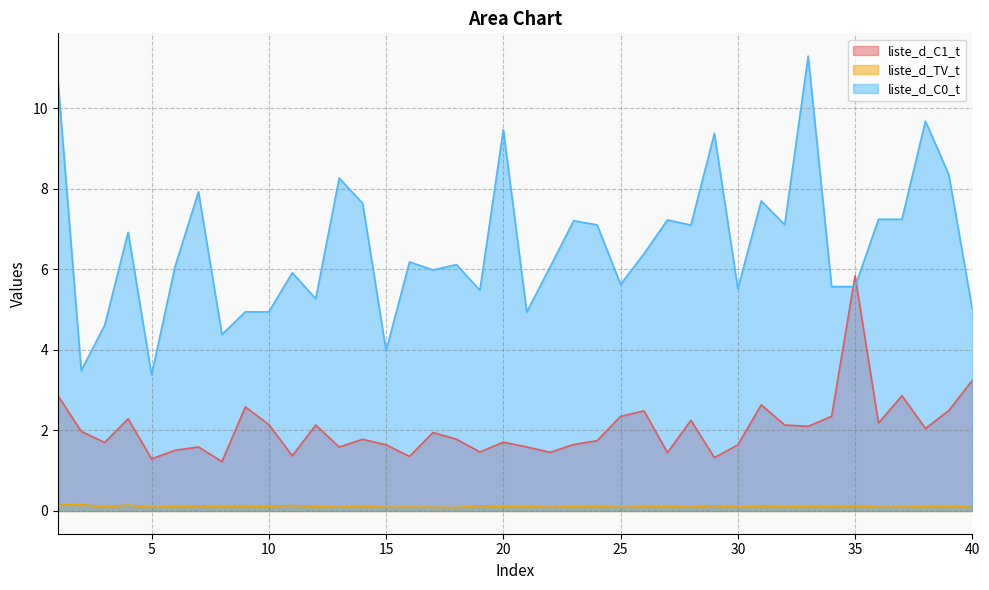

What is the difference between the highest and lowest values at 8?

4.3